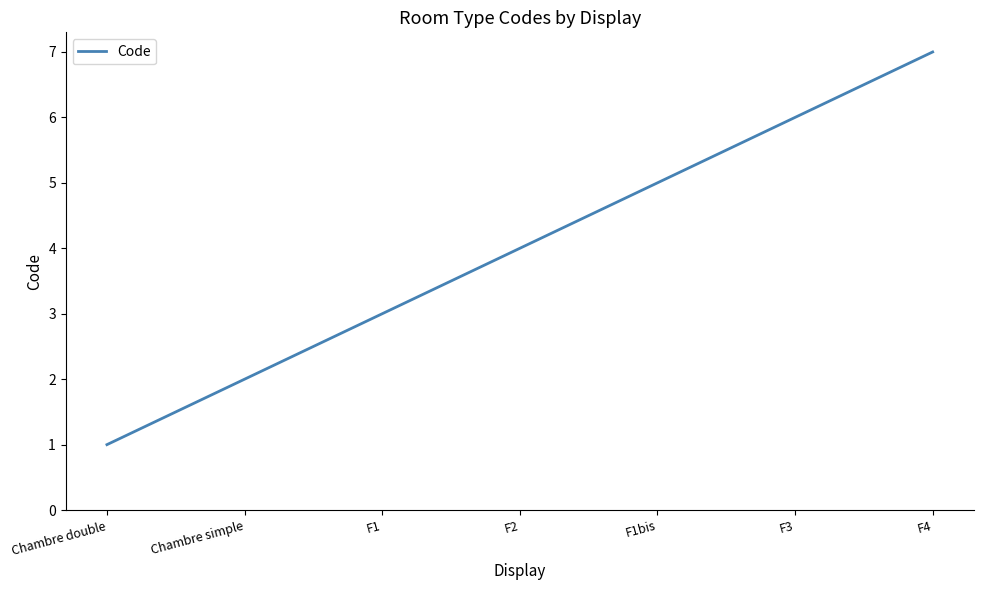

What is the difference between the second highest and second lowest values?

4